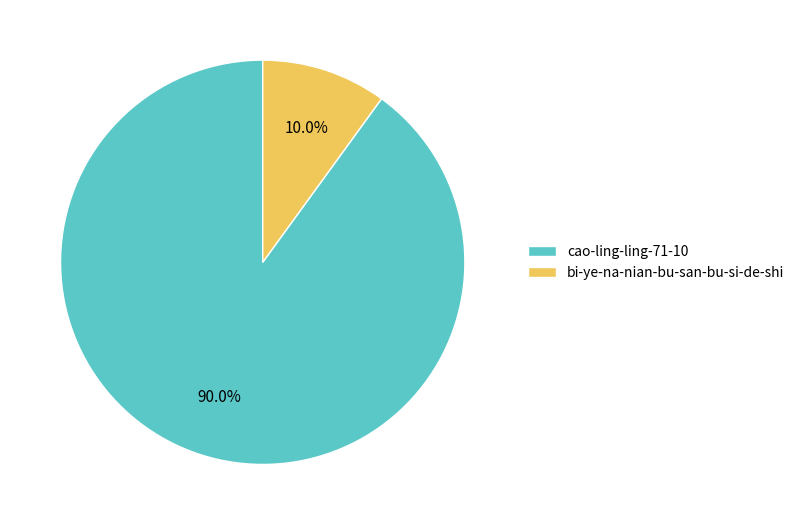

Which has a higher value, bi-ye-na-nian-bu-san-bu-si-de-shi or cao-ling-ling-71-10?

cao-ling-ling-71-10